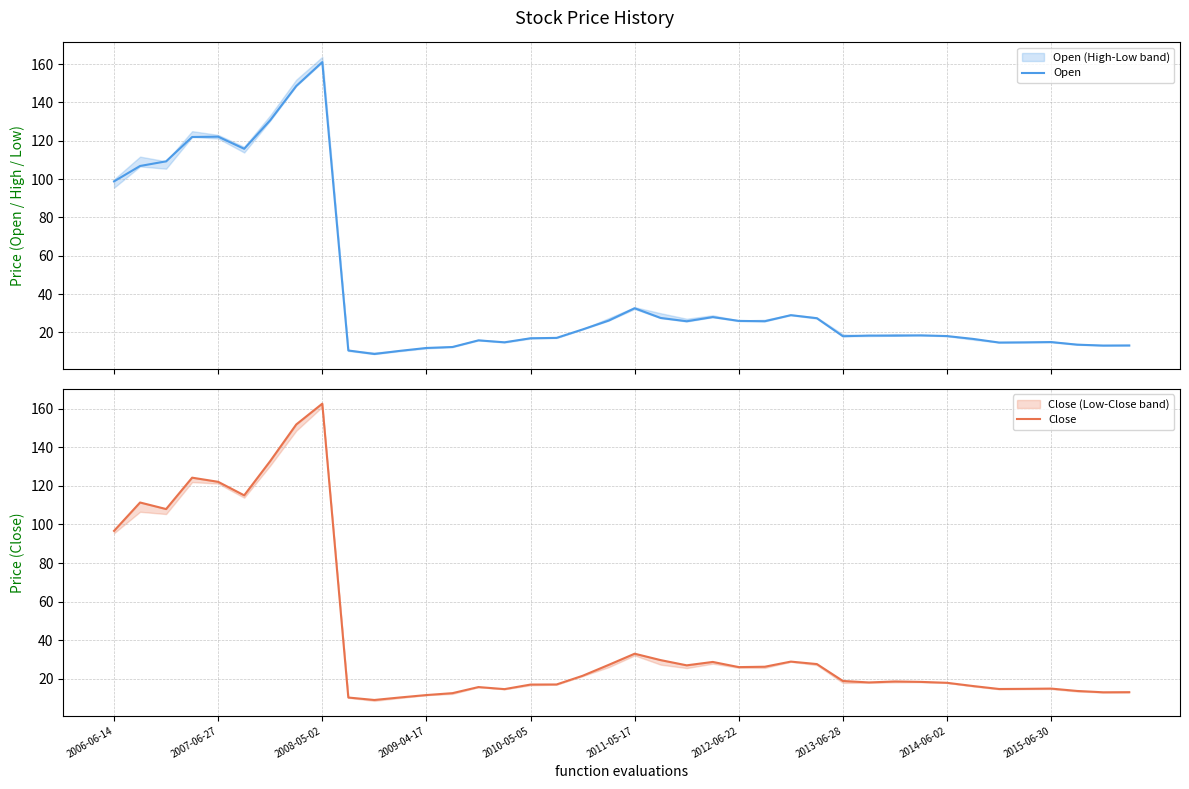

What is the value of the Close point at the 25th from the left?

26.1